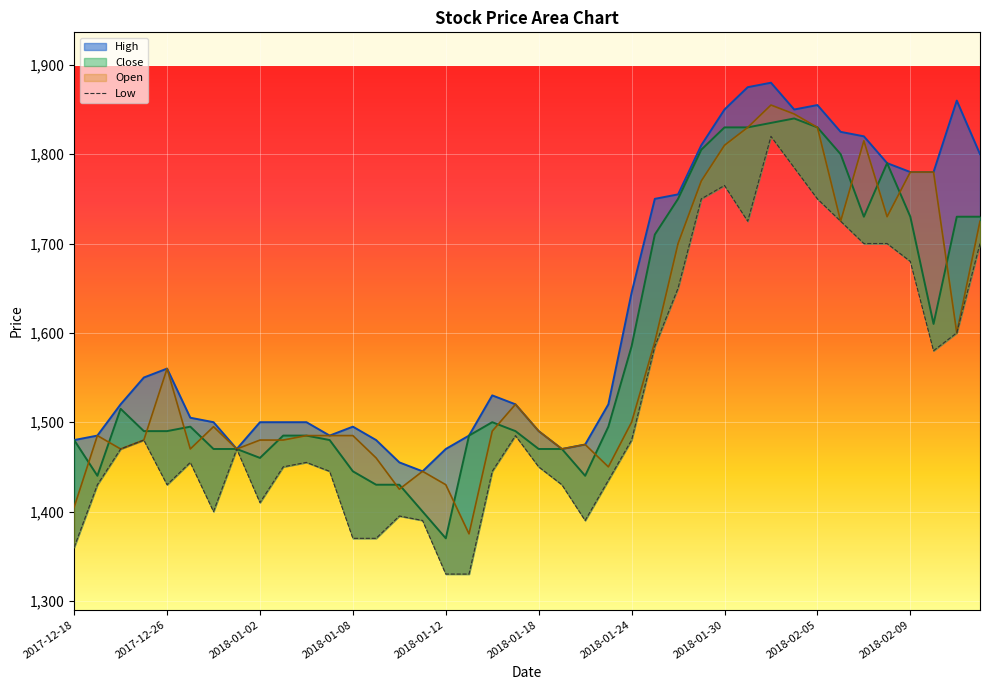

What is the spread (max minus min) of values at 2018-02-08?

90